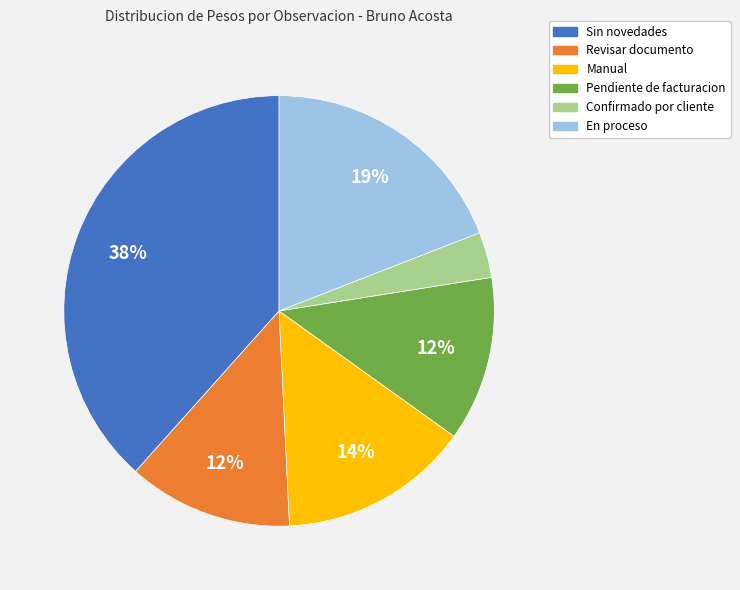

Is there any slice that represents more than half of the pie?

No